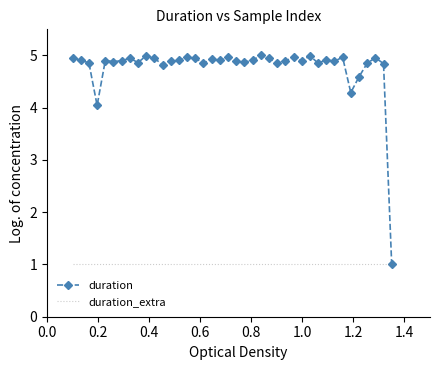

List the series in order of their peak value, lowest first.

duration_extra, duration